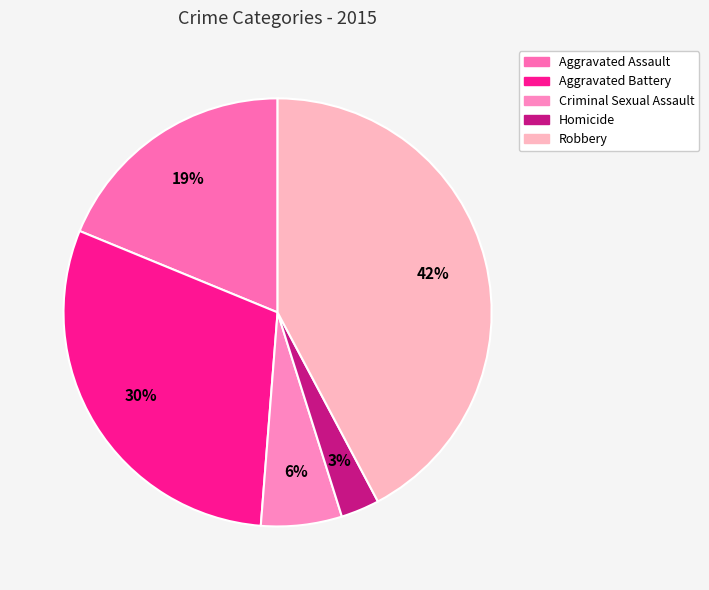

Between Aggravated Assault and Robbery, which is larger?

Robbery